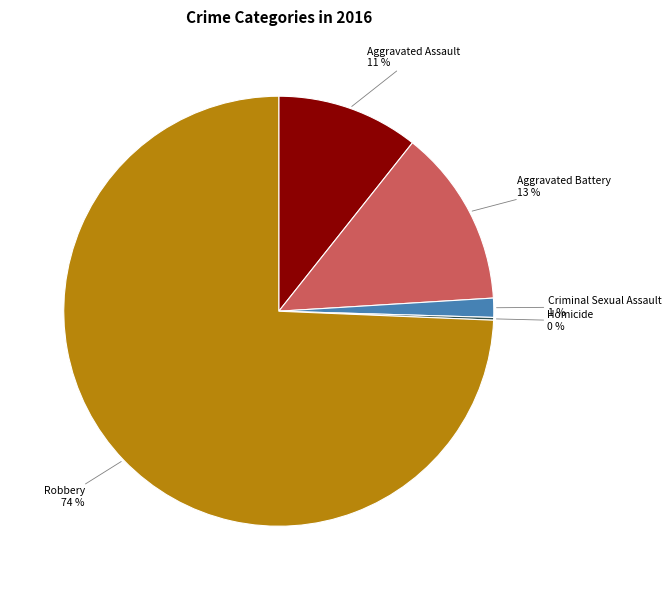

Does Criminal Sexual Assault represent more than half of the total?

No